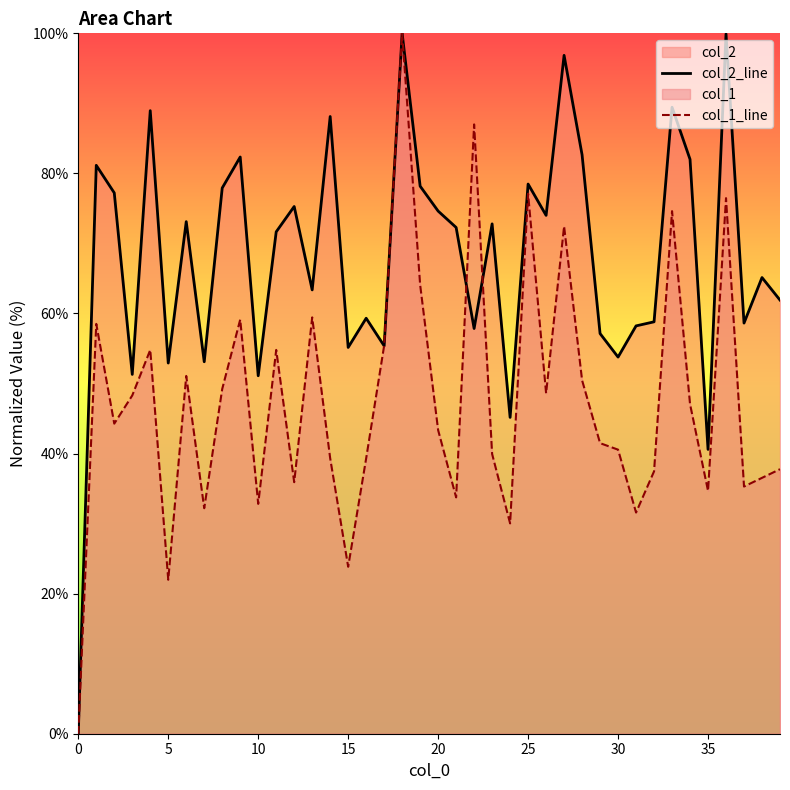

Does the chart display data point markers on the line(s)?

No